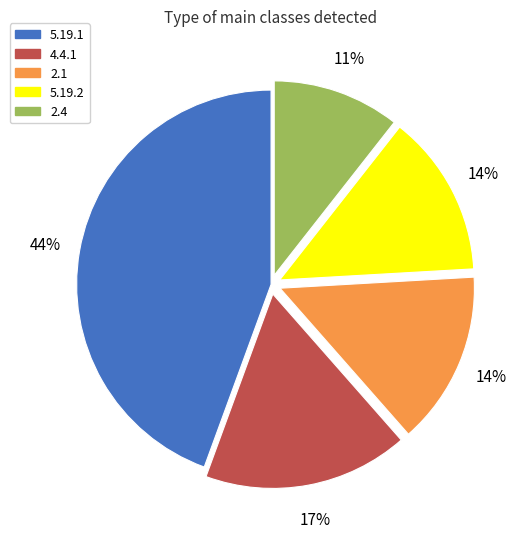

What is the ratio of the value at 4.4.1 to the value at 2.1?

1.2